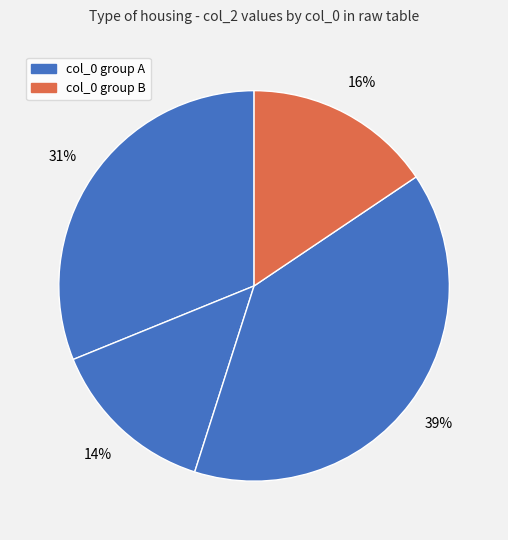

To the nearest percent, what is the average slice percentage?

25%